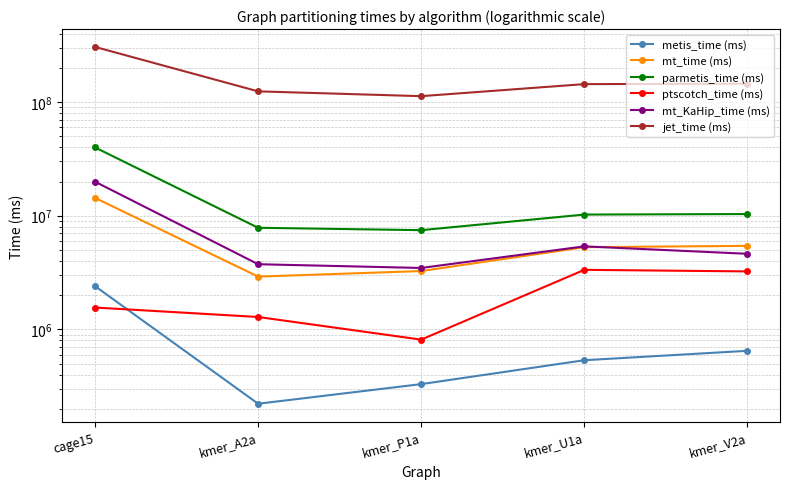

True or false: ptscotch_time (ms) and parmetis_time (ms) intersect in this chart.

False